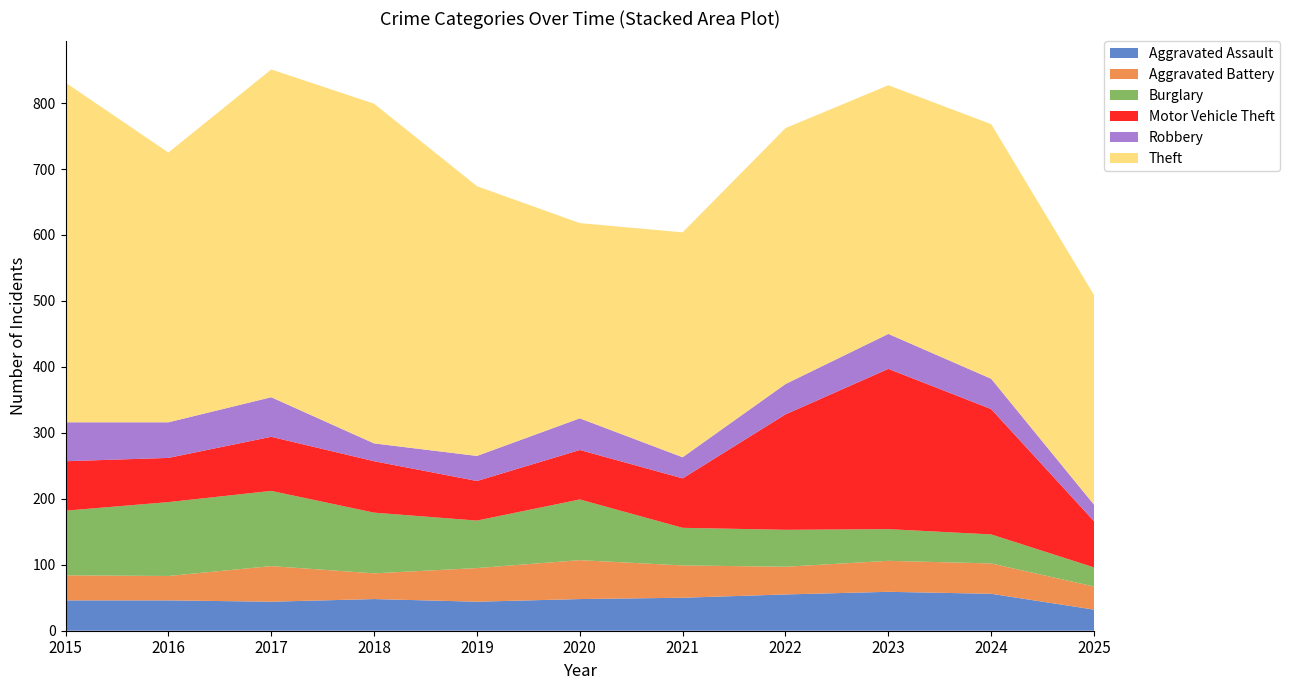

Reading left to right, extract all data points from this chart.

Aggravated Assault: 2015=46	2016=46	2017=44	2018=48	2019=44	2020=48	2021=50	2022=55	2023=59	2024=56	2025=32
Aggravated Battery: 2015=38	2016=37	2017=54	2018=39	2019=51	2020=59	2021=49	2022=42	2023=47	2024=46	2025=35
Burglary: 2015=98	2016=112	2017=114	2018=92	2019=72	2020=92	2021=57	2022=56	2023=48	2024=44	2025=29
Motor Vehicle Theft: 2015=75	2016=67	2017=82	2018=78	2019=60	2020=75	2021=75	2022=175	2023=243	2024=190	2025=70
Robbery: 2015=59	2016=54	2017=60	2018=27	2019=38	2020=48	2021=32	2022=46	2023=53	2024=46	2025=25
Theft: 2015=515	2016=409	2017=497	2018=515	2019=409	2020=296	2021=341	2022=388	2023=377	2024=386	2025=318